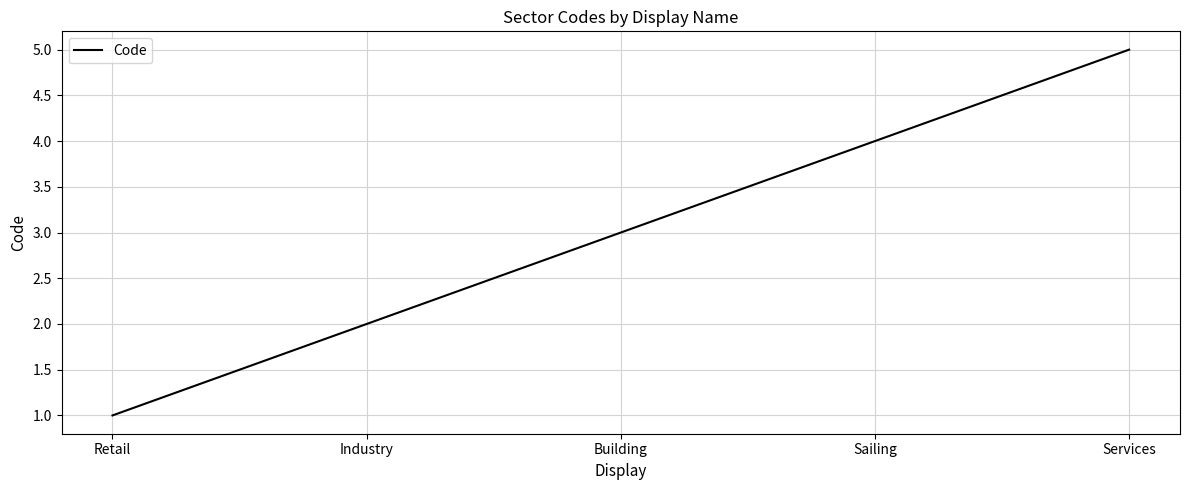

Reading left to right, extract all data points from this chart.

1	2	3	4	5